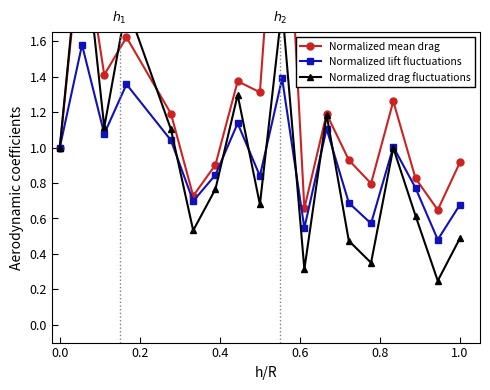

What are all the series names shown in the legend?

Normalized mean drag, Normalized lift fluctuations, Normalized drag fluctuations